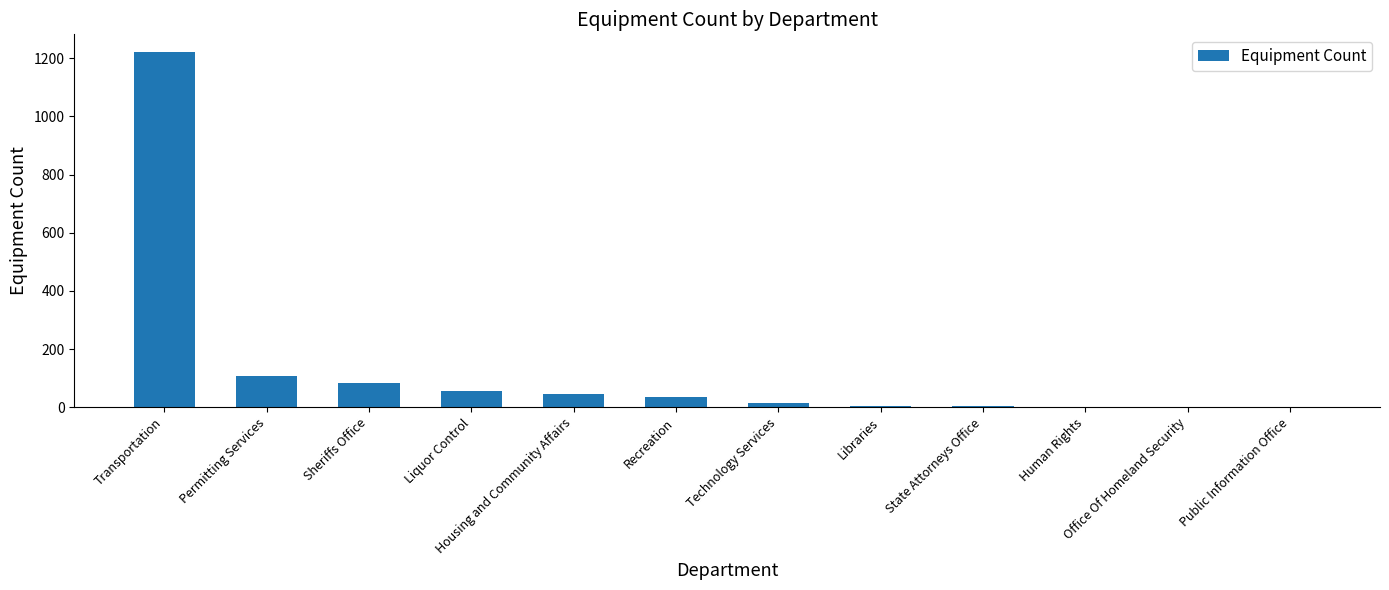

Where is the data nearest to the value 611?

Permitting Services